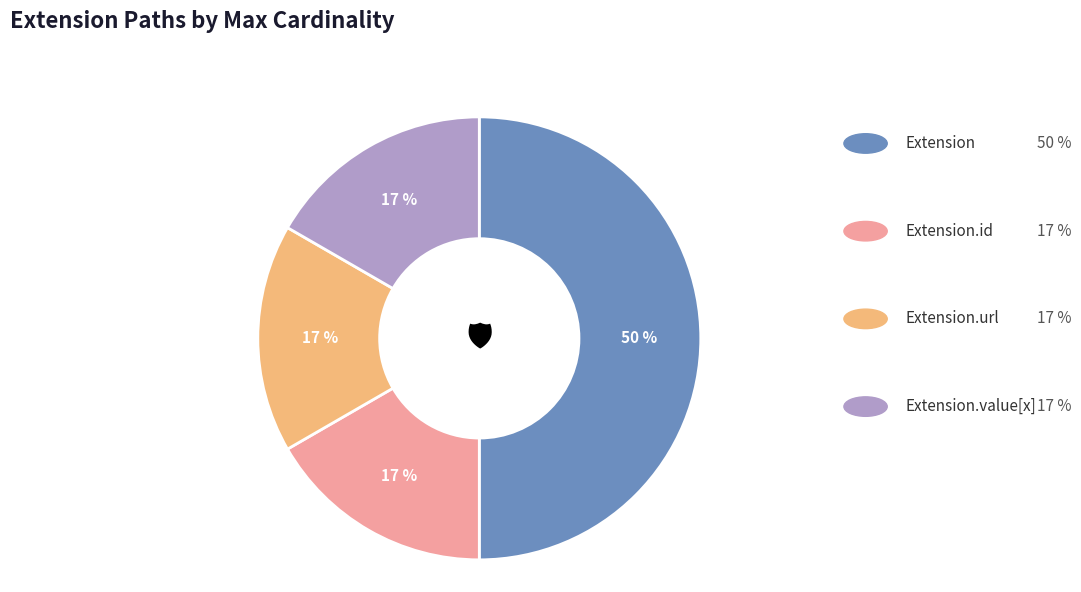

Does Extension.id represent more than half of the total?

No